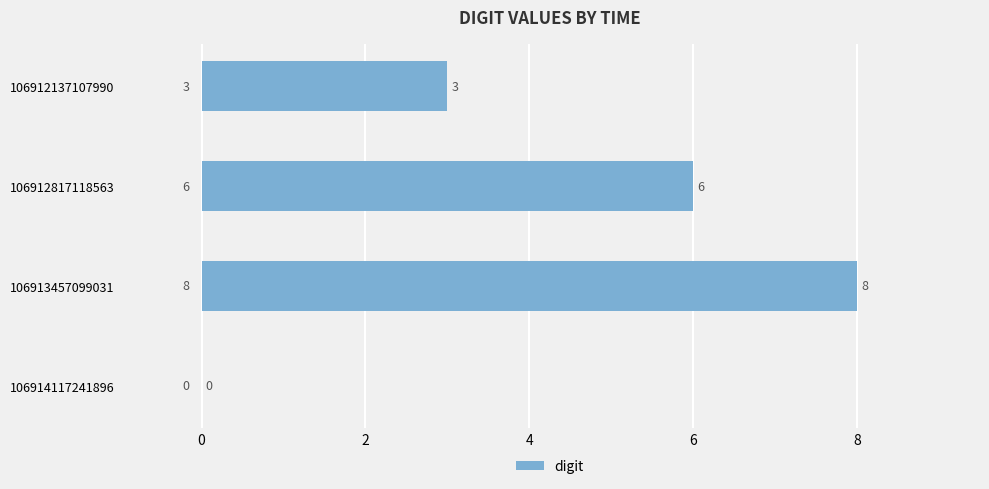

At which category does the chart reach its peak across all series?

106913457099031